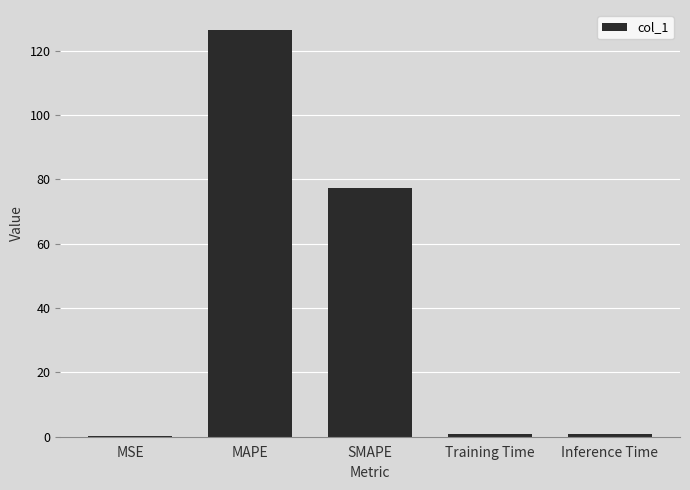

Which category has the highest value across all series?

MAPE